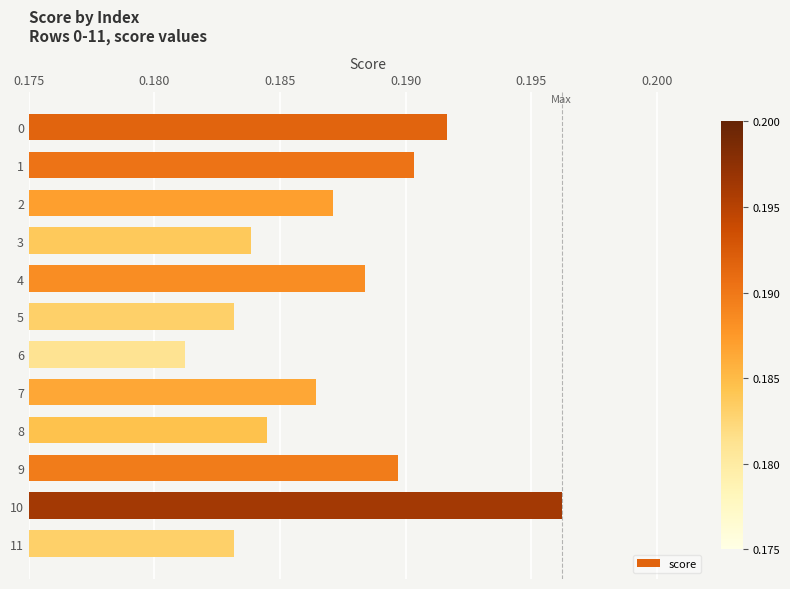

Between 2 and 4, which is larger?

4